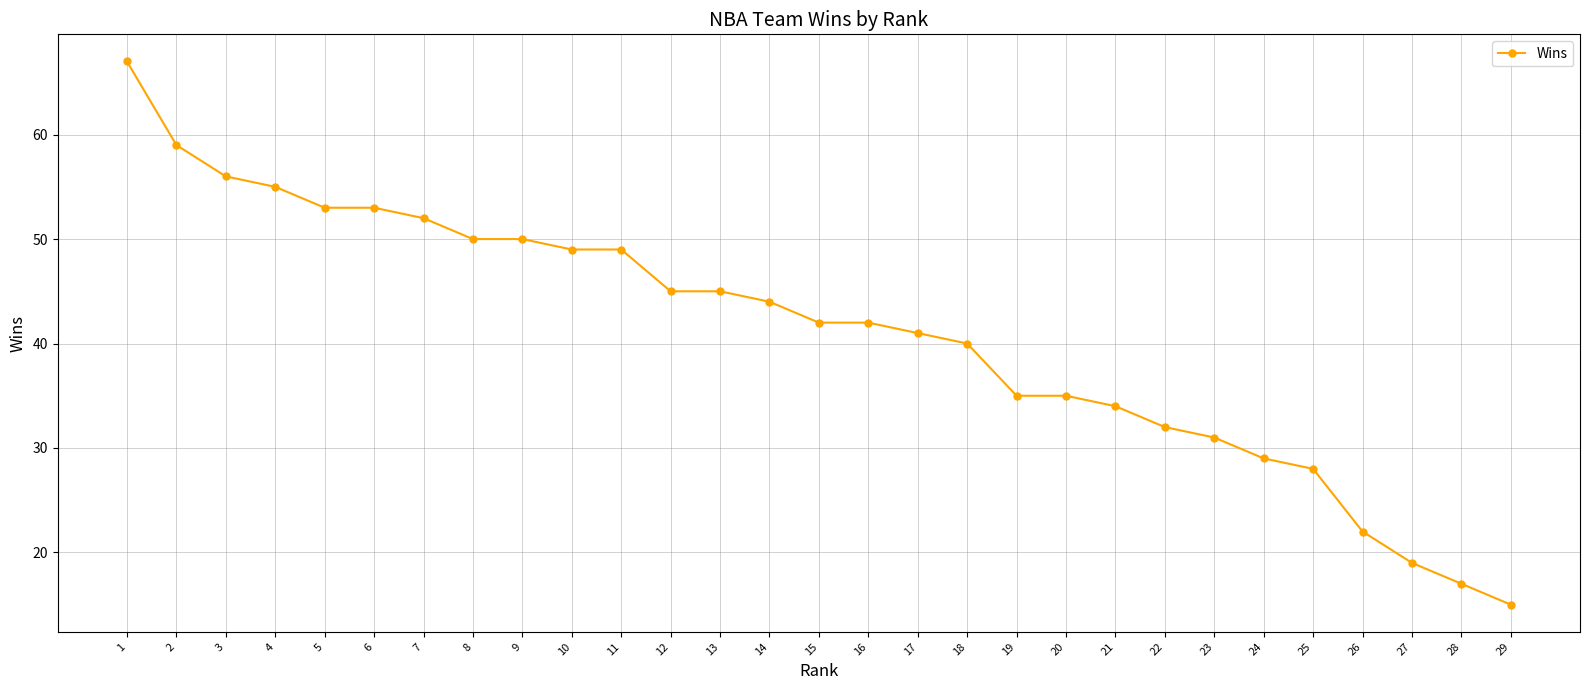

How many categories are shown in the chart?

29